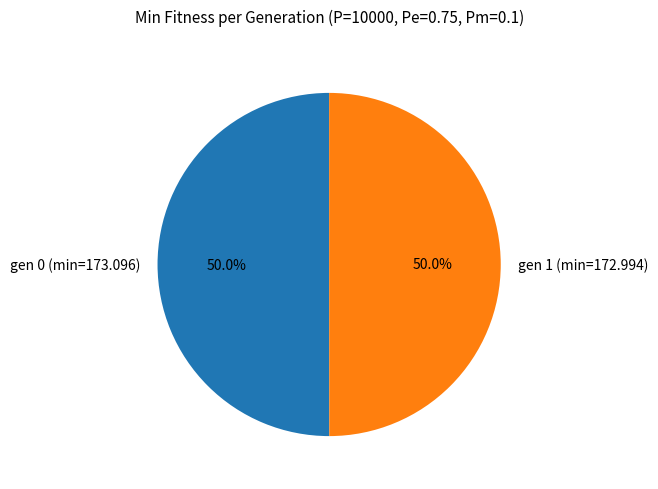

Approximately how many times larger is the value at gen 1 (min=172.994) compared to gen 0 (min=173.096)?

1.0